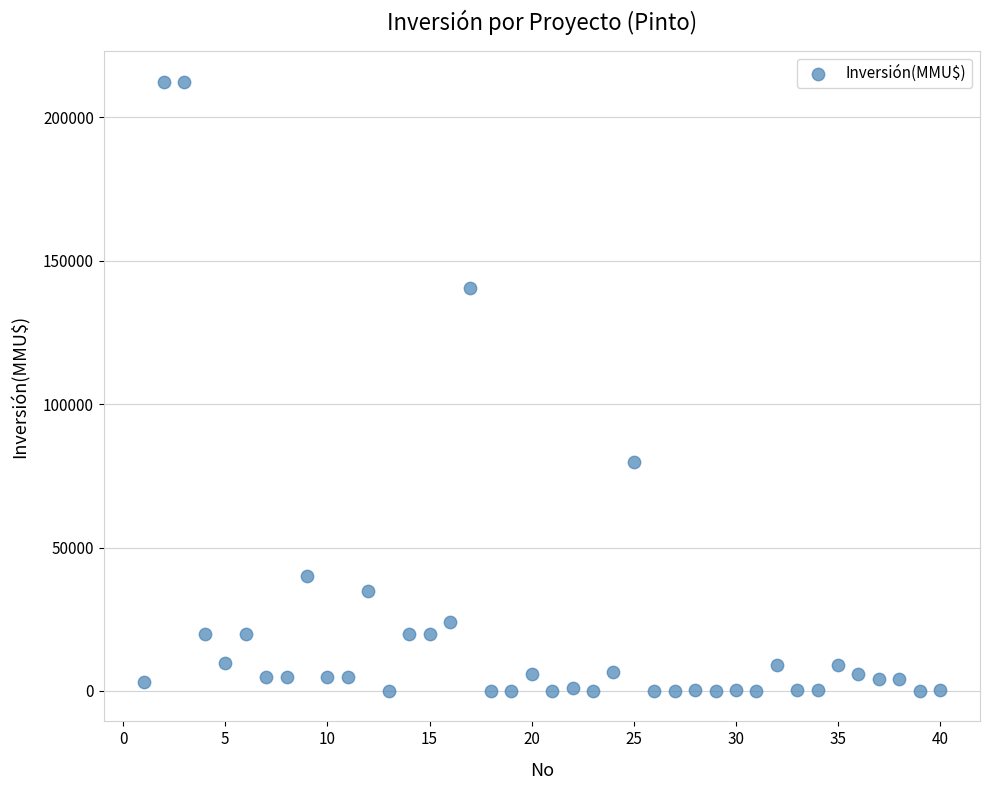

What is the range of X values (max minus min)?

39